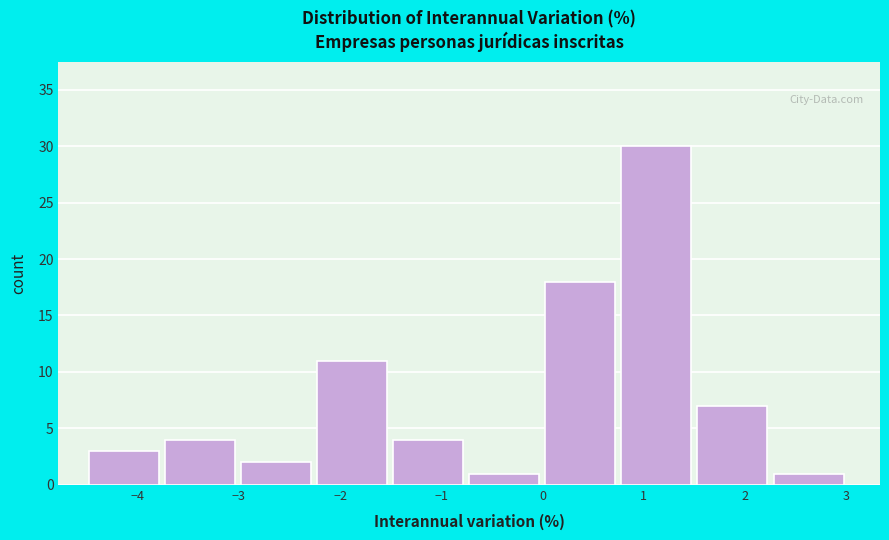

What is the height of the bar covering -2.2 to -1.5 on the x-axis? Neither the bar edges nor the heights are printed on the chart, so give them approximately, as read against the axes.

11